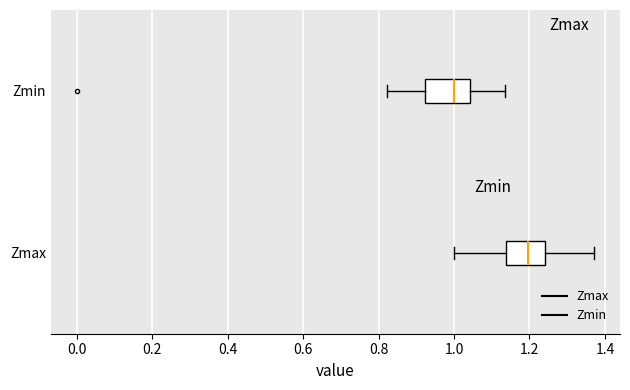

Which box has the furthest to the left median line?

Zmin